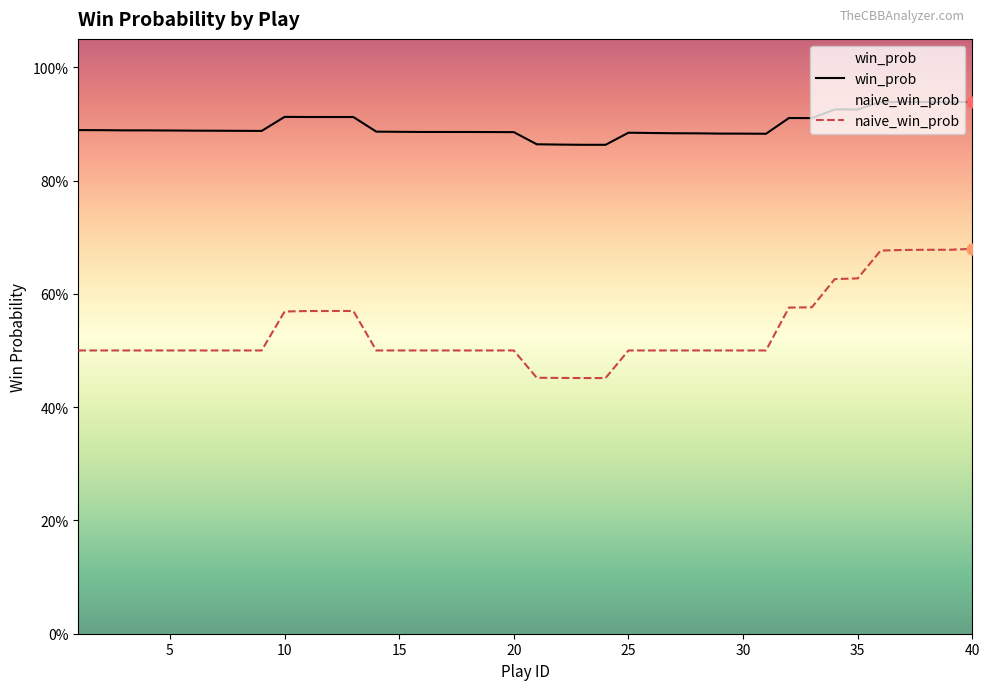

Which series reaches the minimum Y coordinate?

naive_win_prob